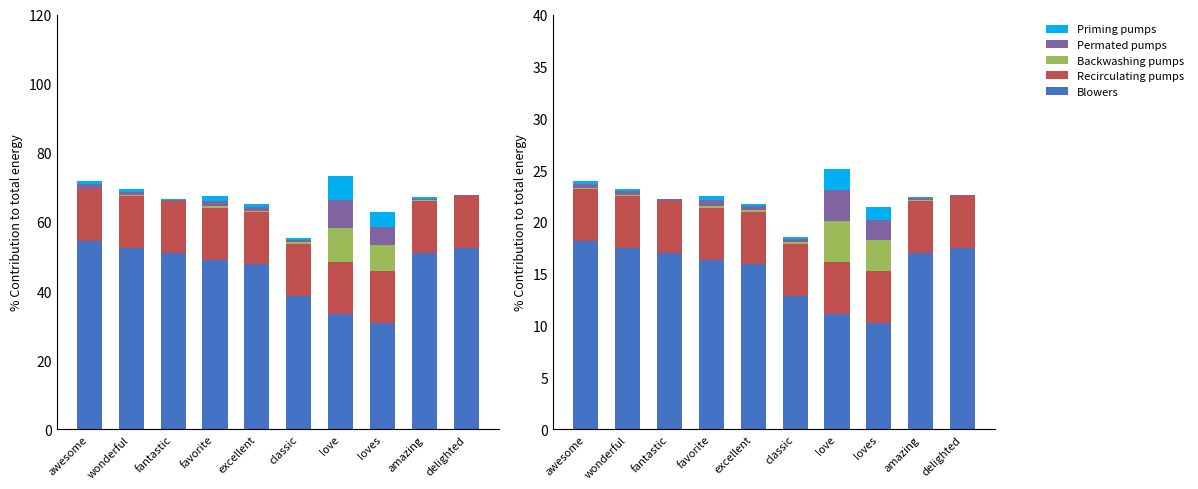

Reading left to right, transcribe all the data shown in this chart.

Blowers: 18.2	17.5	17.0	16.3	15.9	12.8	11.1	10.2	17.0	17.5
Recirculating pumps: 5.0	5.0	5.0	5.0	5.0	5.0	5.0	5.0	5.0	5.0
Backwashing pumps: 0.1	0.1	0.0	0.2	0.2	0.2	4.0	3.0	0.1	0.0
Permated pumps: 0.5	0.4	0.1	0.6	0.4	0.3	3.0	1.9	0.2	0.1
Priming pumps: 0.3	0.3	0.1	0.4	0.3	0.2	2.0	1.3	0.1	0.0